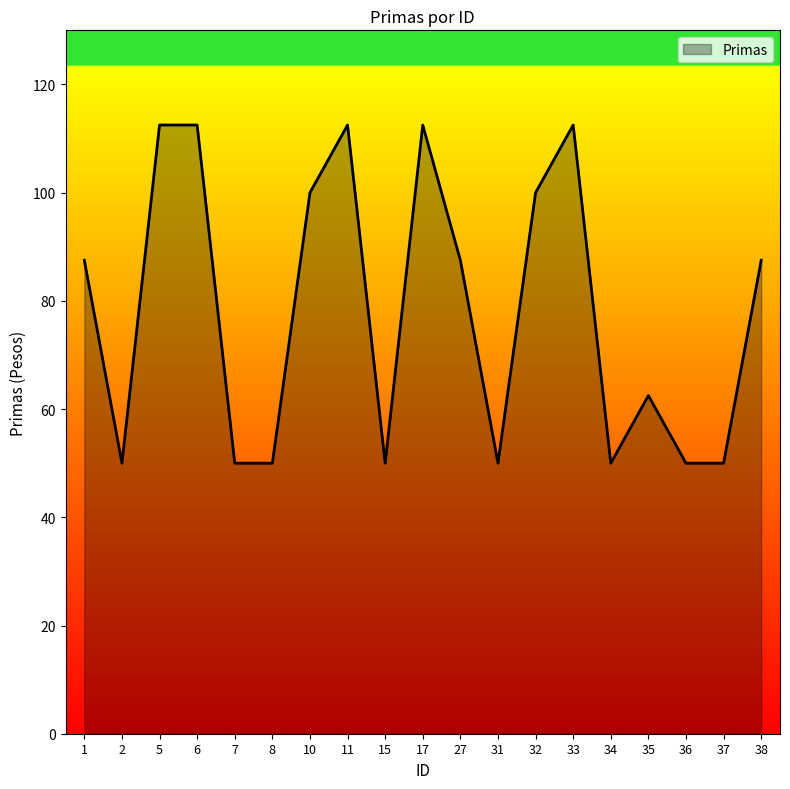

Reading left to right, list all the values displayed in this chart.

1=87.5	2=50.0	5=112.5	6=112.5	7=50.0	8=50.0	10=100.0	11=112.5	15=50.0	17=112.5	27=87.5	31=50.0	32=100.0	33=112.5	34=50.0	35=62.5	36=50.0	37=50.0	38=87.5